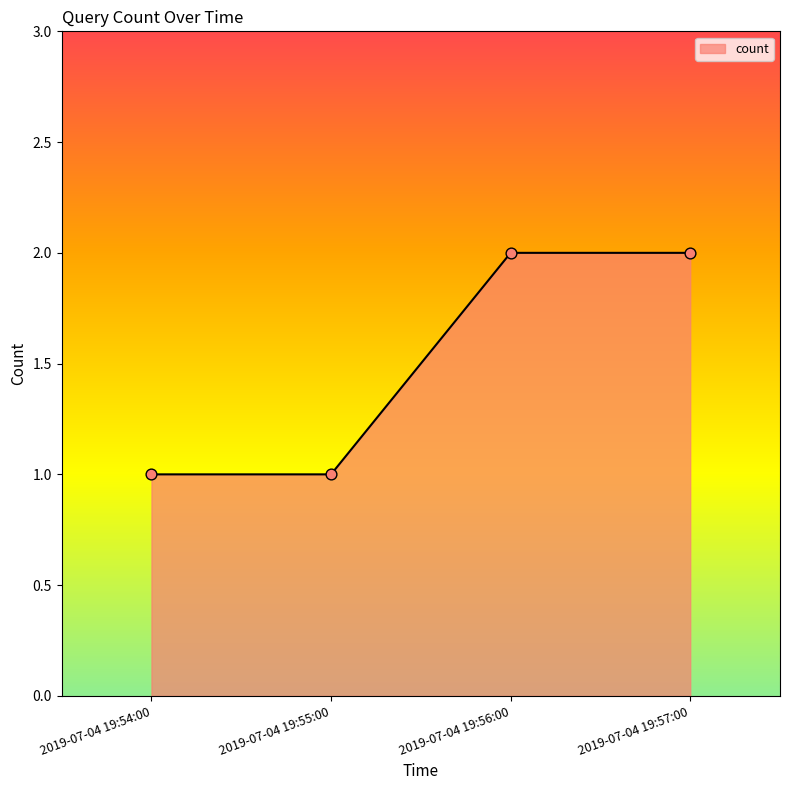

What is the ratio of the value at 2019-07-04 19:57:00 to the value at 2019-07-04 19:55:00?

2.0